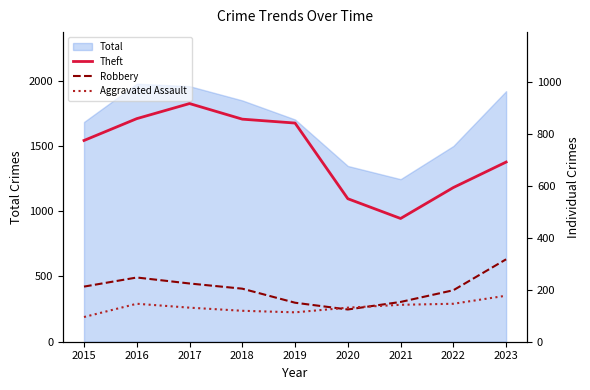

At how many categories does at least one series exceed 454?

9